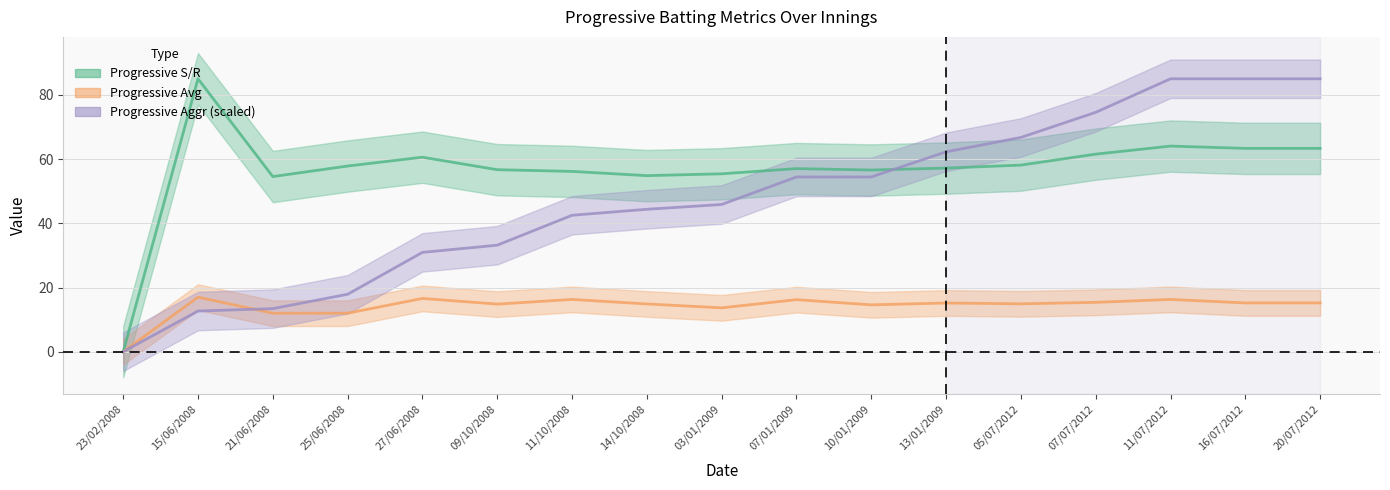

Reading left to right, what are all the values shown in this chart?

Progressive S/R: 23/02/2008=0.0	15/06/2008=85.0	21/06/2008=54.5	25/06/2008=57.8	27/06/2008=60.6	09/10/2008=56.7	11/10/2008=56.2	14/10/2008=54.8	03/01/2009=55.4	07/01/2009=57.0	10/01/2009=56.6	13/01/2009=57.2	05/07/2012=58.1	07/07/2012=61.5	11/07/2012=64.0	16/07/2012=63.3	20/07/2012=63.3
Progressive Avg: 23/02/2008=0.0	15/06/2008=17.0	21/06/2008=12.0	25/06/2008=12.0	27/06/2008=16.6	09/10/2008=14.8	11/10/2008=16.3	14/10/2008=14.9	03/01/2009=13.7	07/01/2009=16.2	10/01/2009=14.6	13/01/2009=15.2	05/07/2012=14.9	07/07/2012=15.4	11/07/2012=16.3	16/07/2012=15.2	20/07/2012=15.2
Progressive Aggr: 23/02/2008=0.0	15/06/2008=12.7	21/06/2008=13.4	25/06/2008=17.9	27/06/2008=30.9	09/10/2008=33.2	11/10/2008=42.5	14/10/2008=44.4	03/01/2009=45.9	07/01/2009=54.4	10/01/2009=54.4	13/01/2009=62.3	05/07/2012=66.7	07/07/2012=74.6	11/07/2012=85.0	16/07/2012=85.0	20/07/2012=85.0